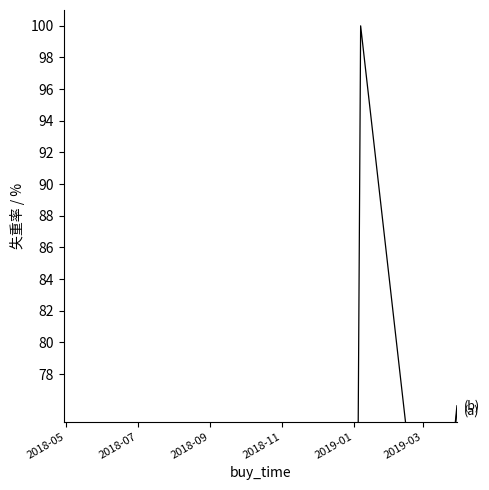

How many distinct data groups are displayed?

2